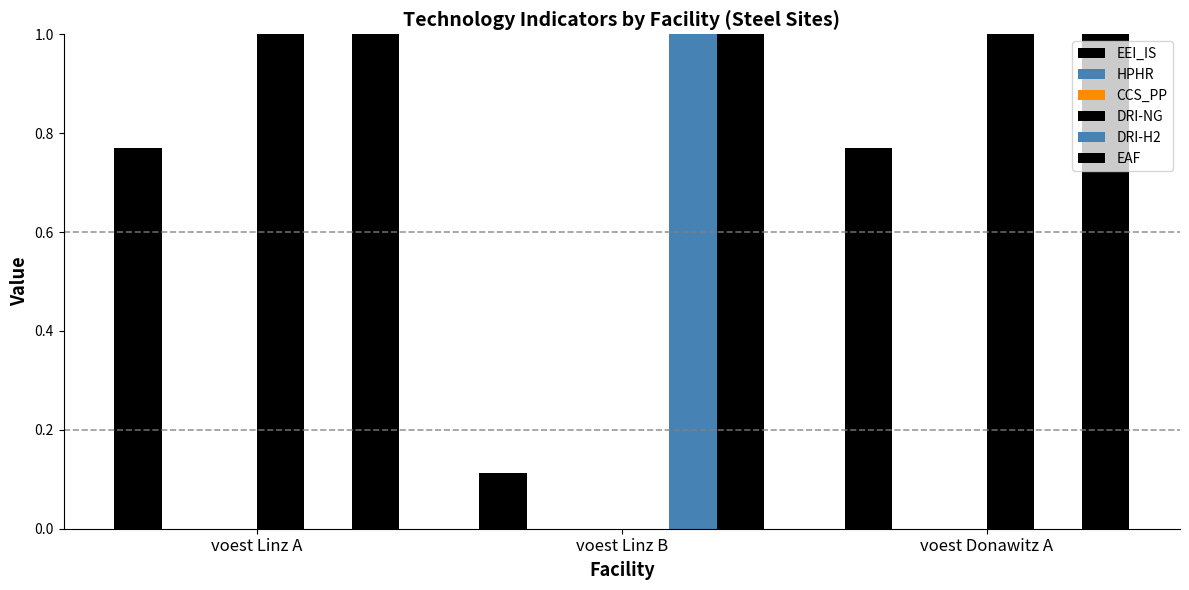

What is the label of the 3rd bar from the right?

voest Linz A